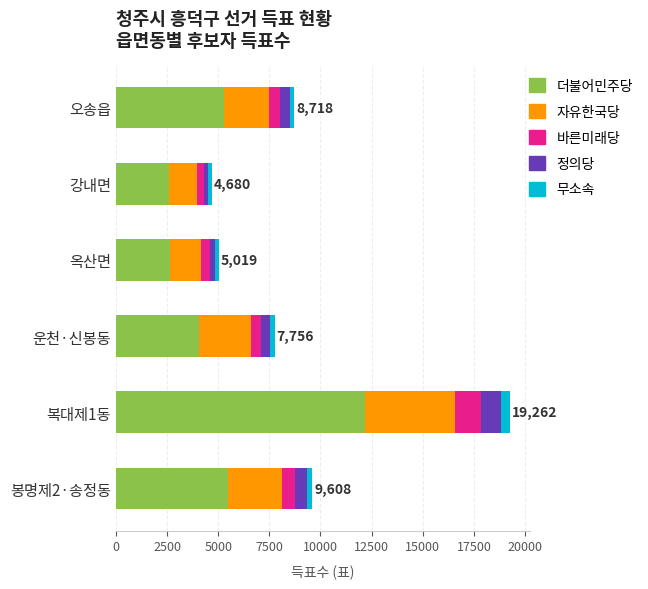

At which category is the sum across all series the highest?

복대제1동